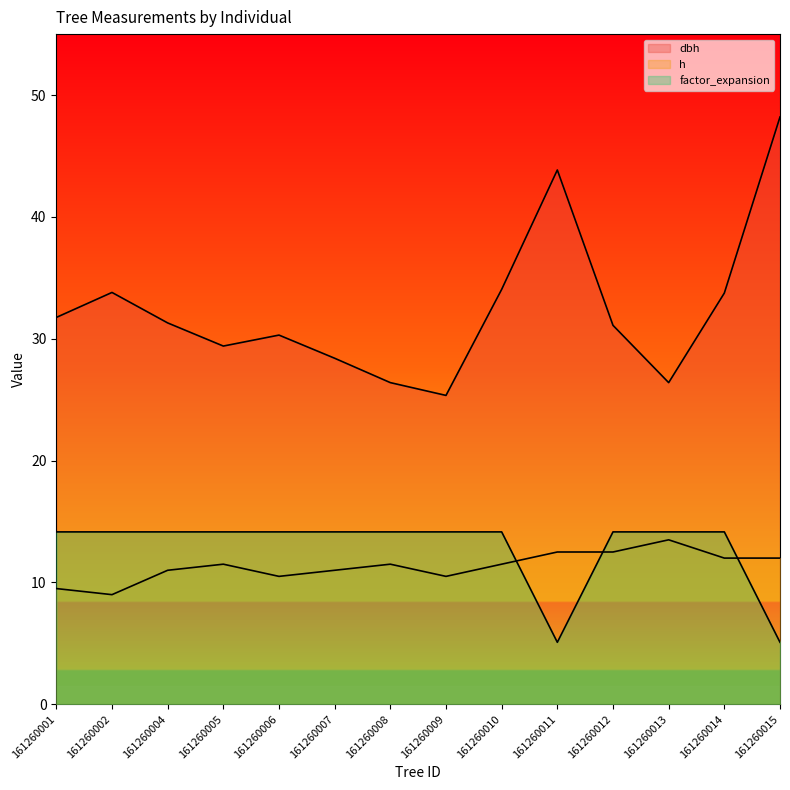

What is the difference between the highest and lowest values at 161260009?

14.9